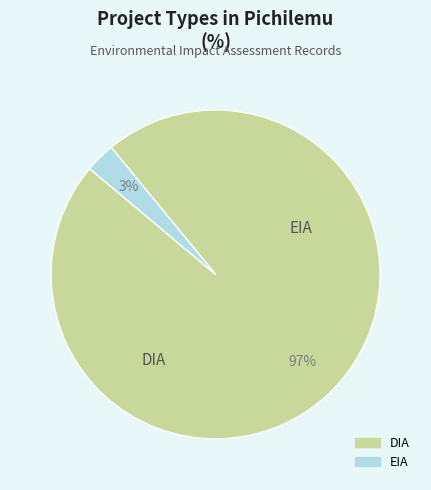

To the nearest percent, what portion does EIA represent?

3%